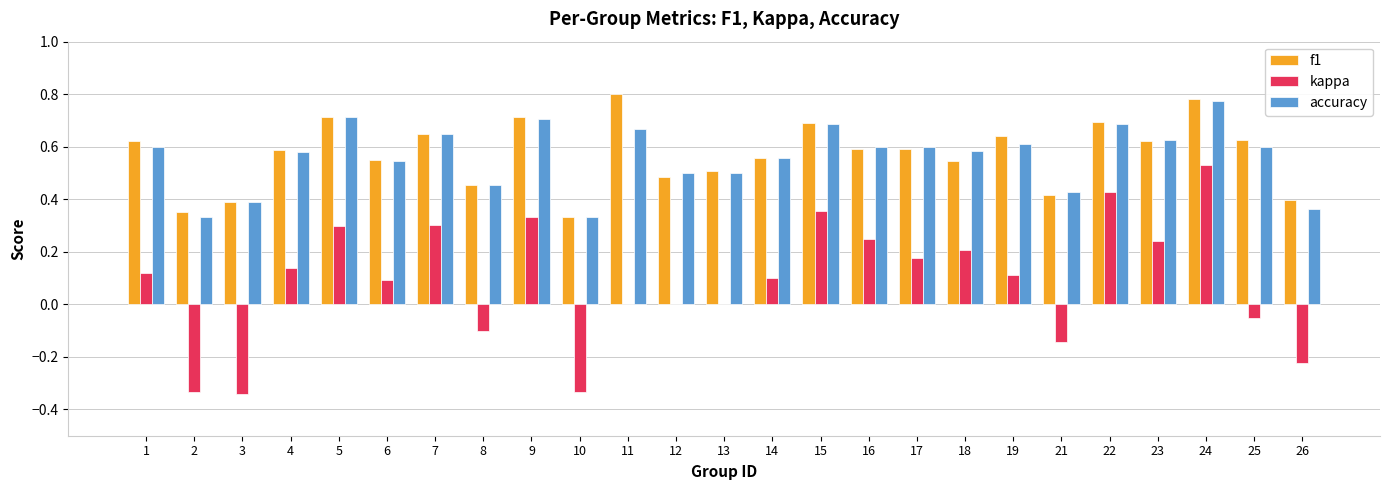

At which category is the sum across all series the highest?

24